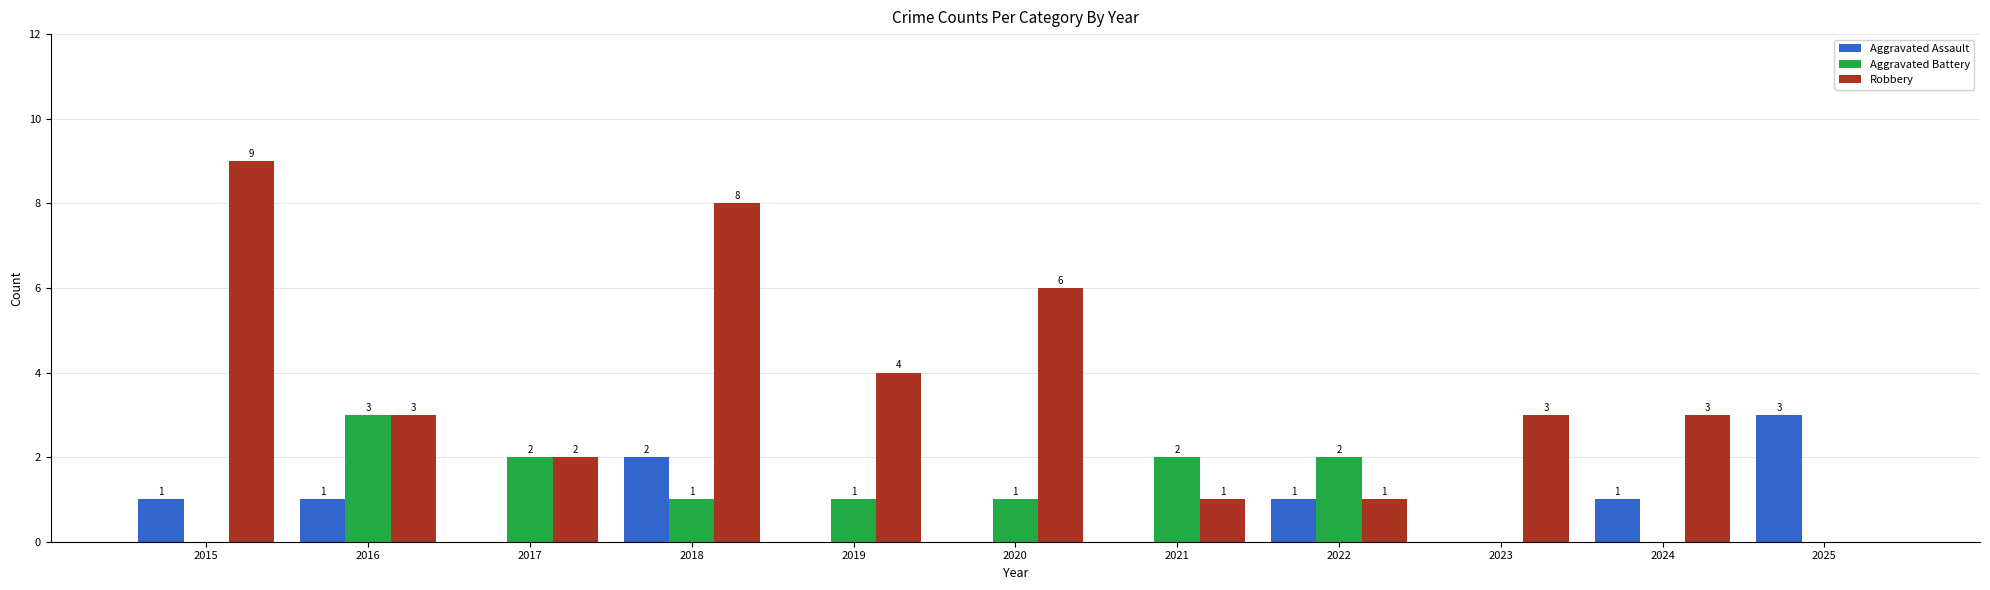

Are the bars grouped side by side (vs. stacked)?

Yes